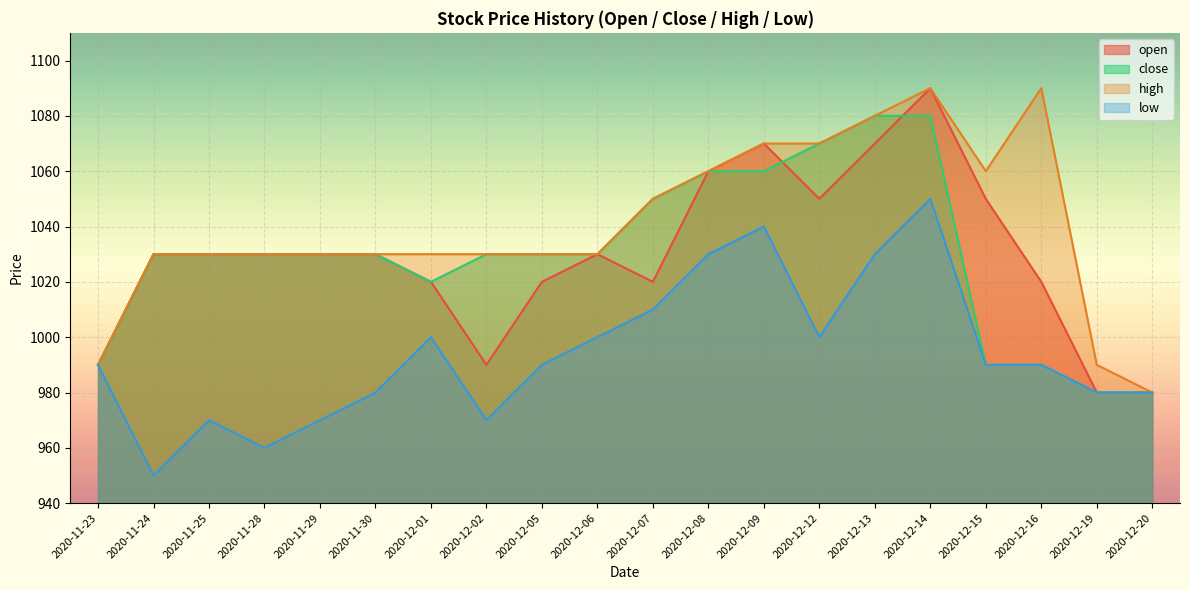

How many values in the high series exceed 1030?

8